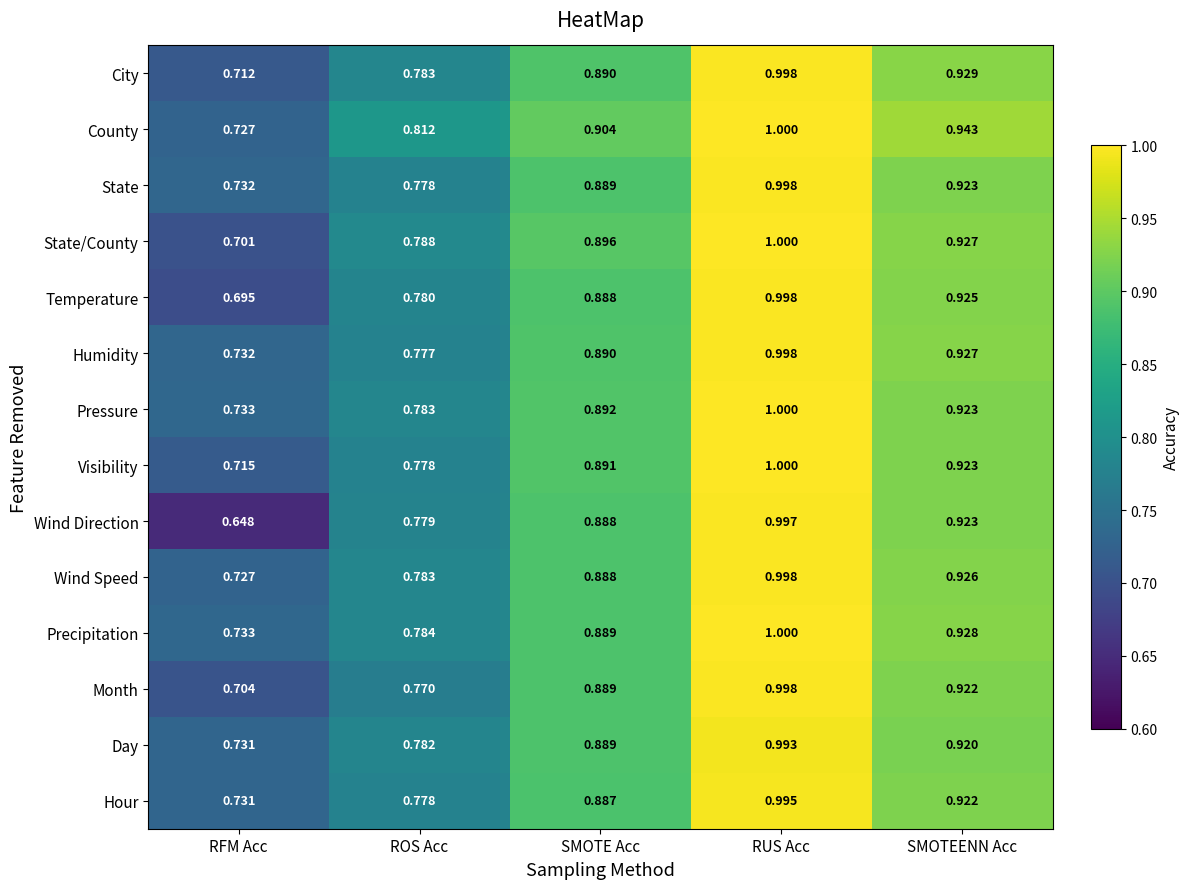

At which category is the sum across all series the highest?

RUS Acc